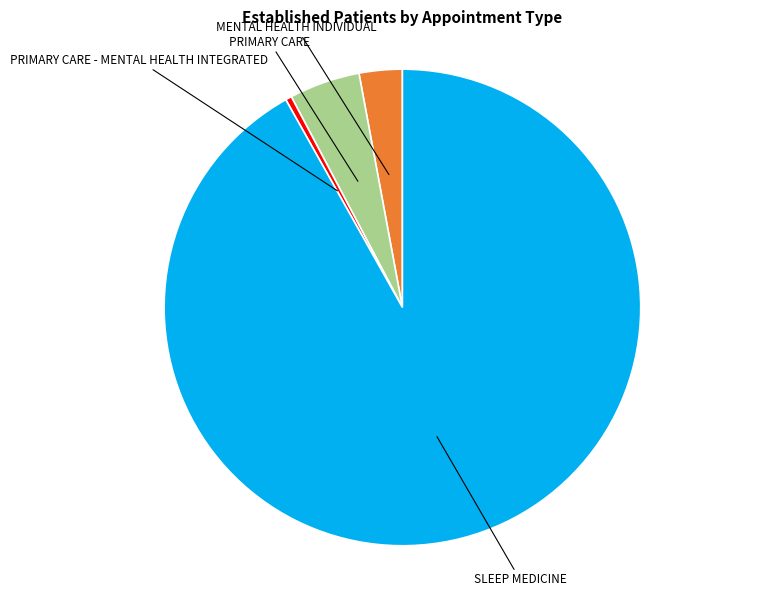

Is it true that PRIMARY CARE is 18% of the pie?

False